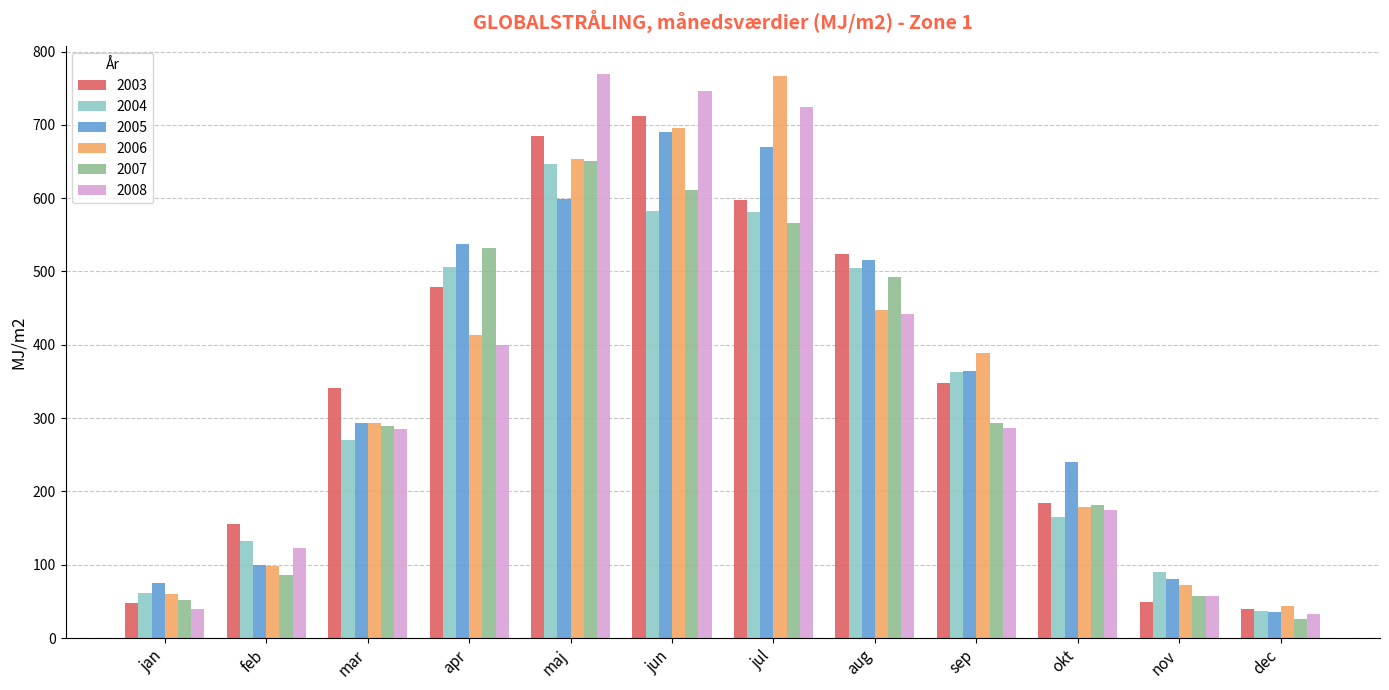

How many bars are there in total?

72